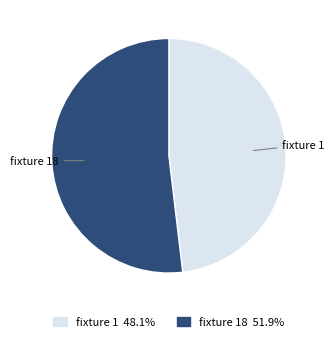

Do fixture 18 and fixture 1 together represent more than half of the pie?

Yes